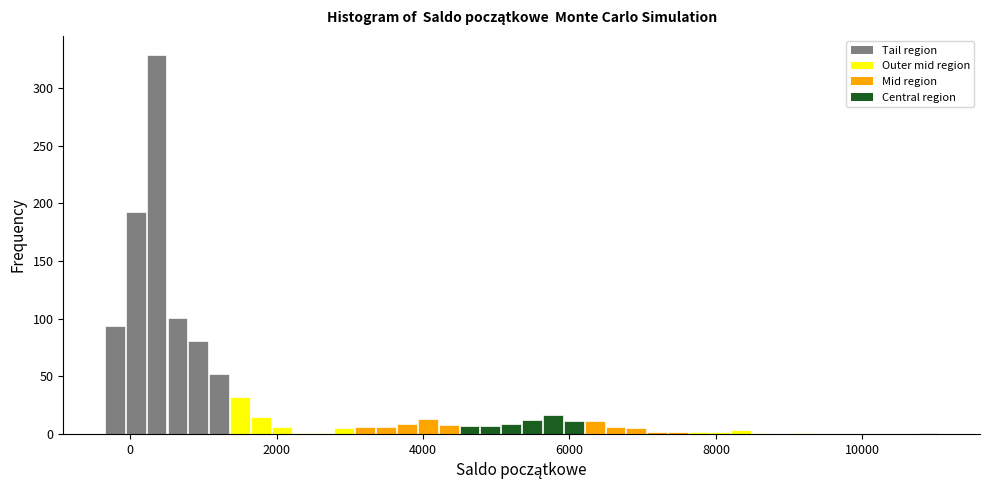

Around what value on the x-axis is the tallest bar? Give the approximate position of its centre, as read against the axis.

400